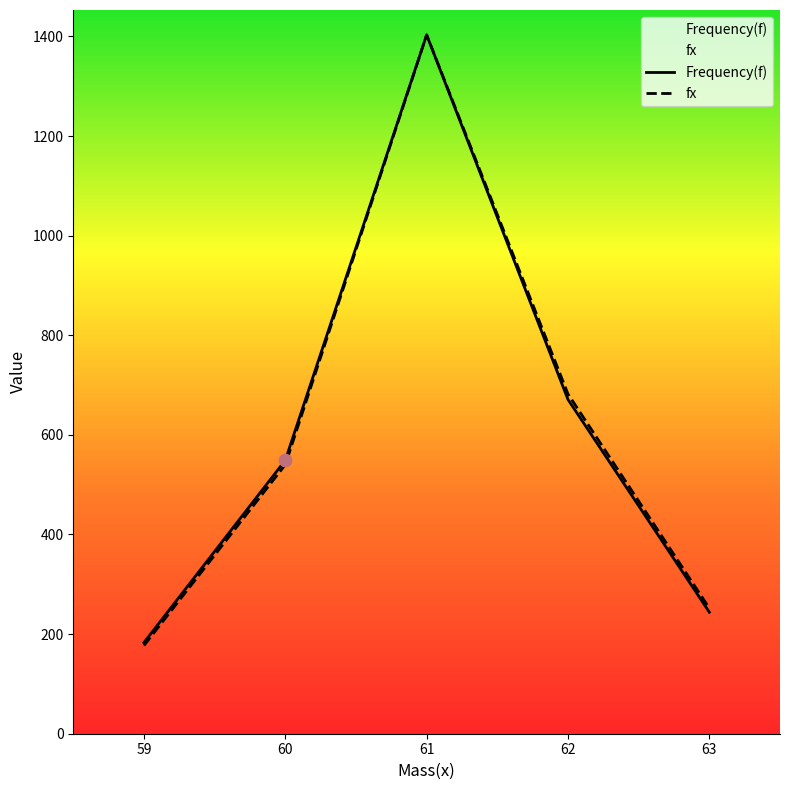

What is the total value across all series at 62?

1353